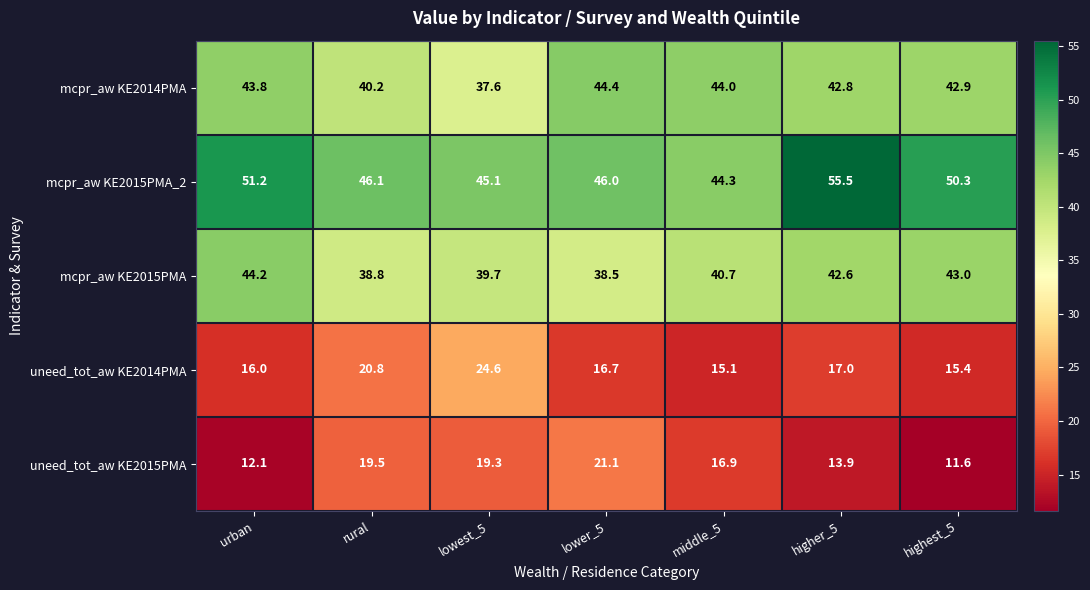

What is the difference between the second highest and minimum values in the mcpr_aw KE2015PMA series?

4.5